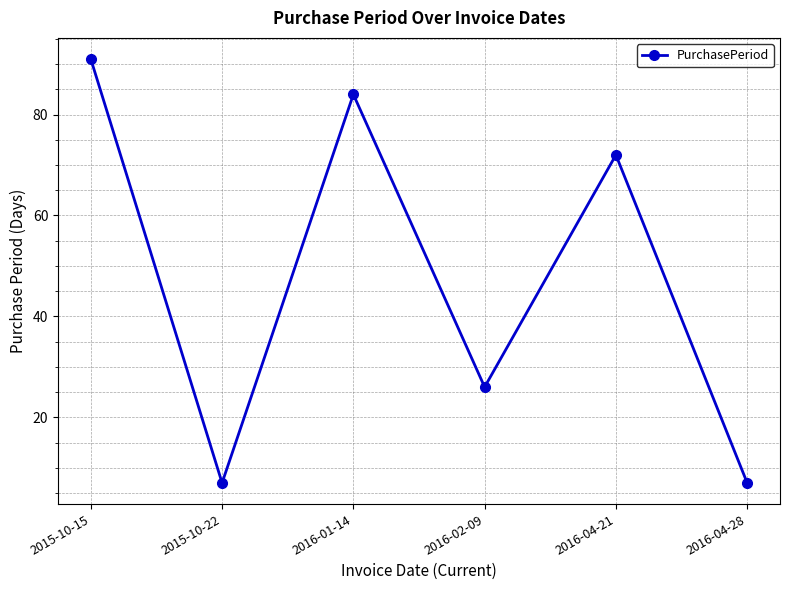

Reading left to right, extract all data points from this chart.

2015-10-15=91	2015-10-22=7	2016-01-14=84	2016-02-09=26	2016-04-21=72	2016-04-28=7